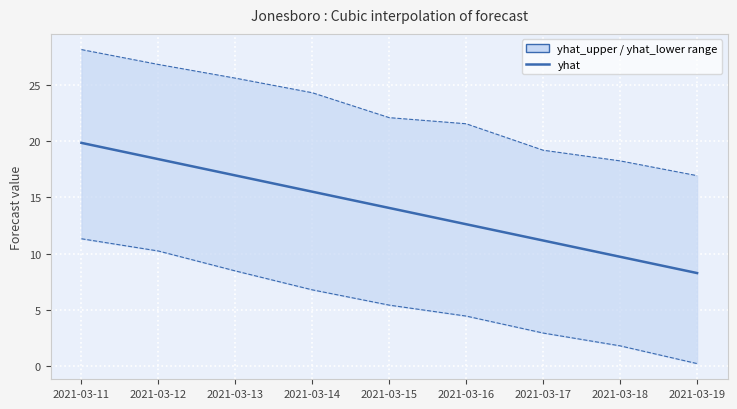

How many data points in yhat are above 14?

5